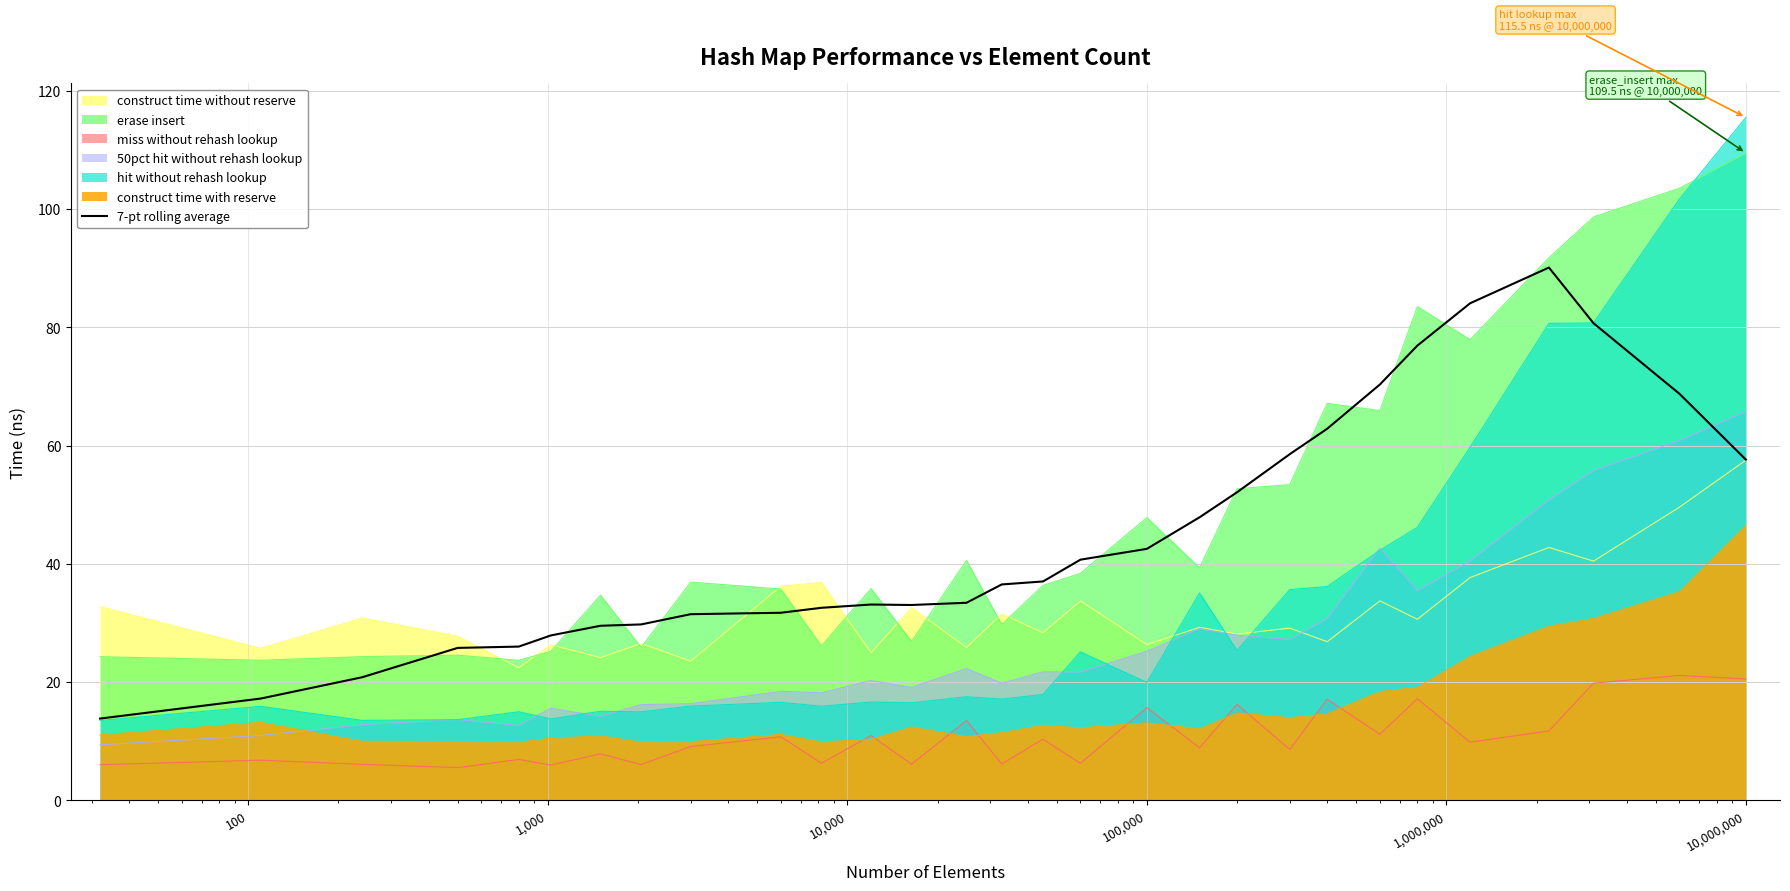

True or false: miss without rehash lookup and construct time without reserve intersect in this chart.

False